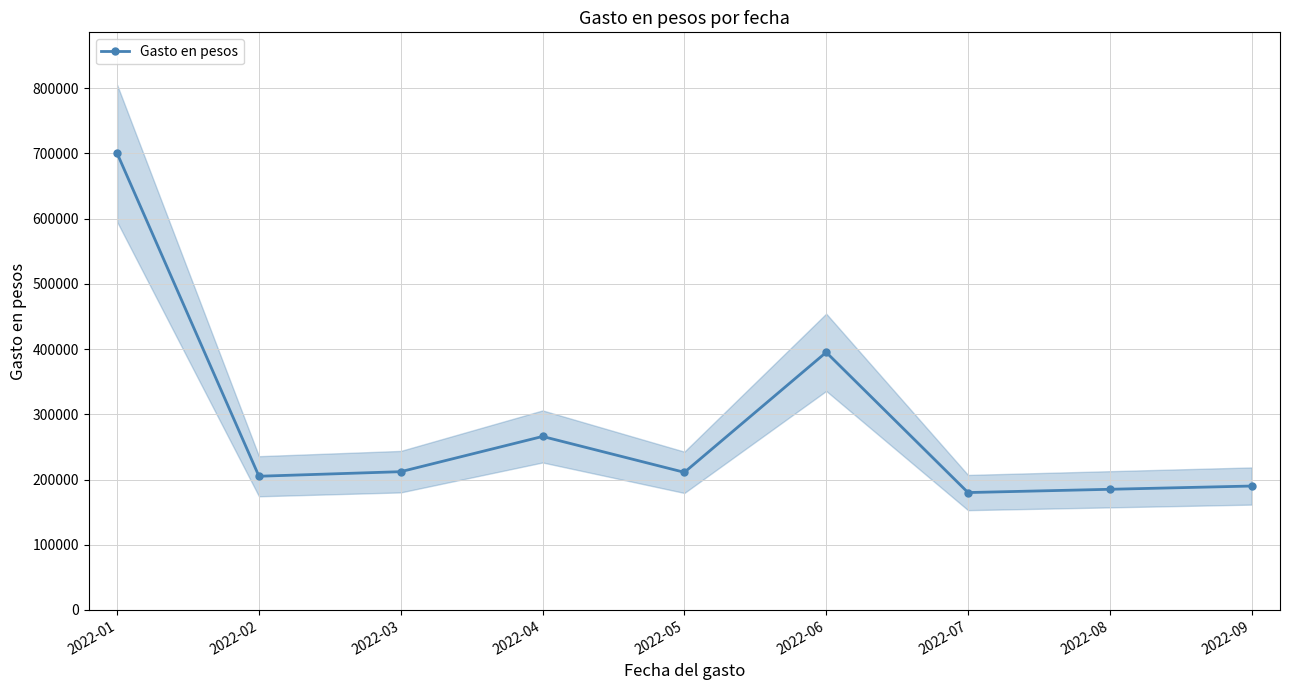

The chart shows a value of 266000 at 2022-04. True or false?

True